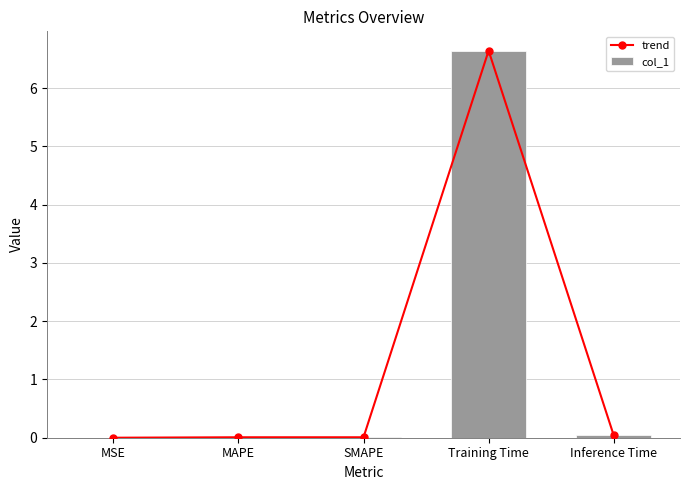

Count the number of data series in this chart.

2